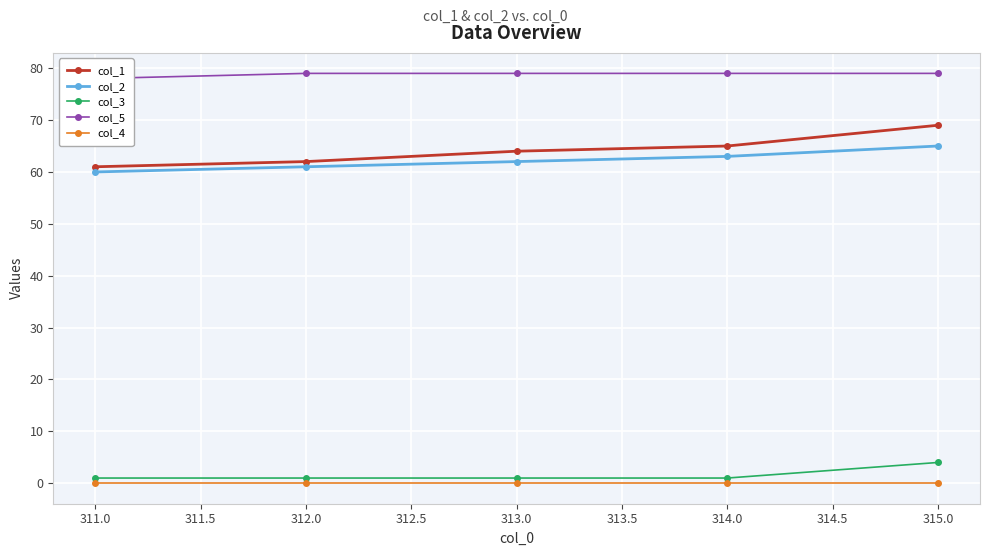

Which series has the largest range (max minus min)?

col_1